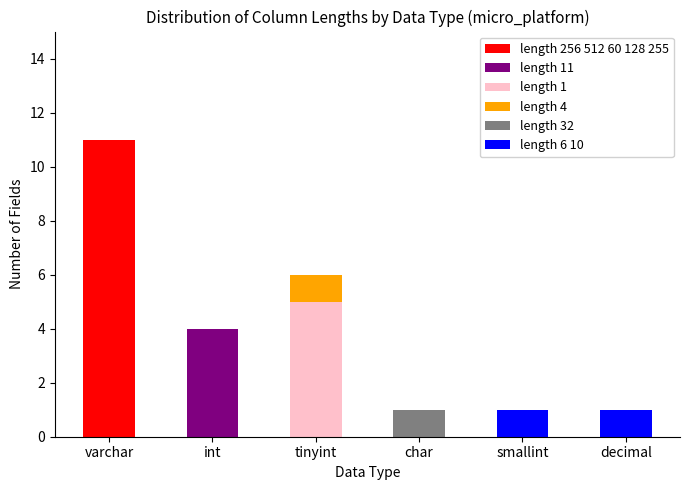

What is the sum of all length 256 512 60 128 255 values?

11